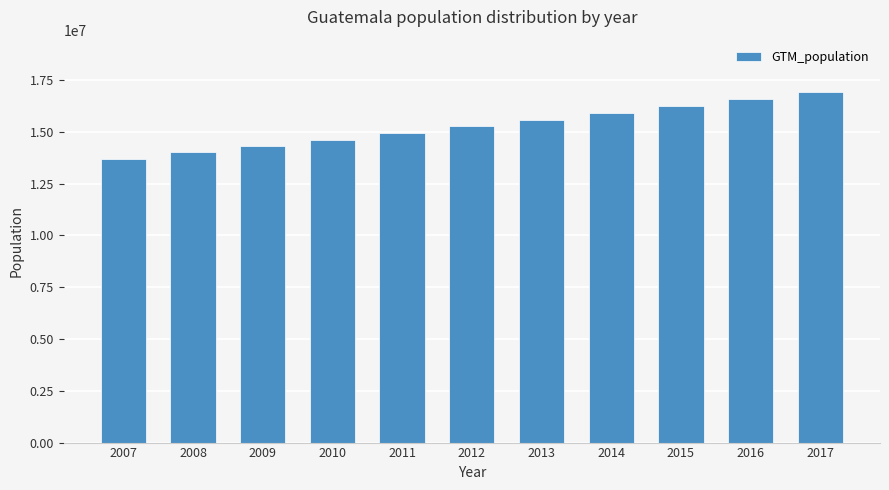

What is the difference between the second highest and second lowest values?

2576103